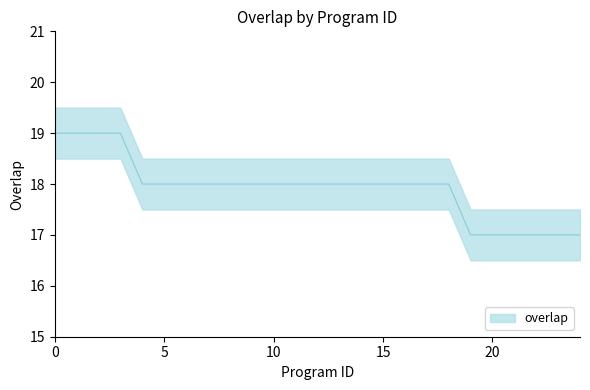

Count the values in the range 18 to 19.

19